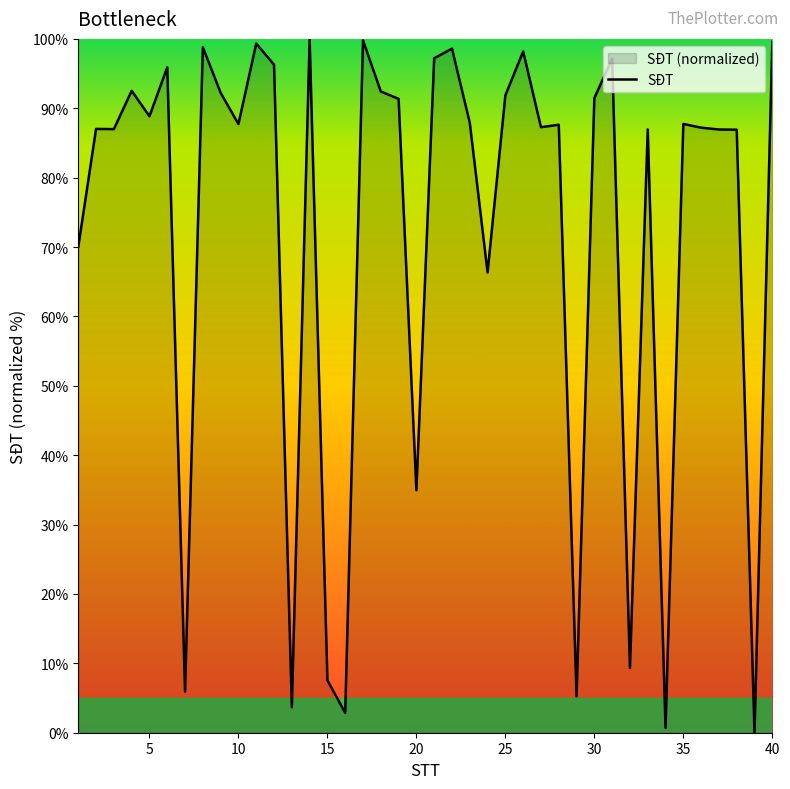

What is the difference between the maximum and minimum values?

100.0